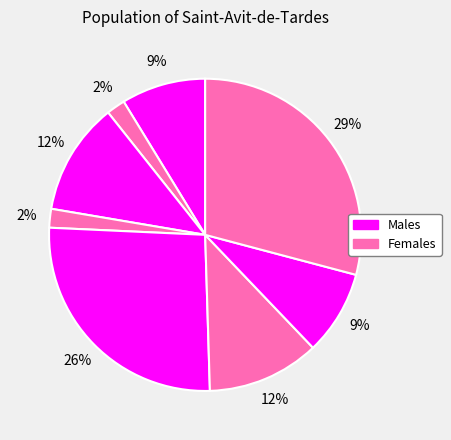

Does any single category account for the majority?

No